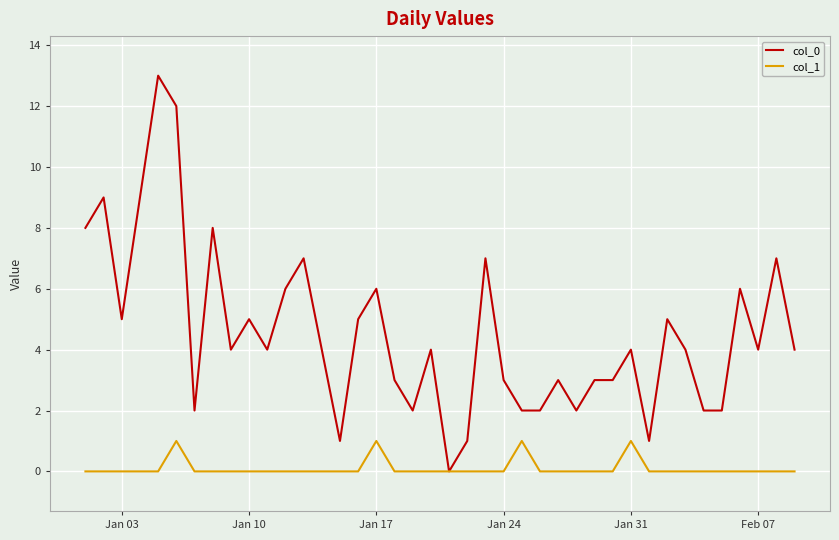

List the series in order of their peak value, highest first.

col_0, col_1